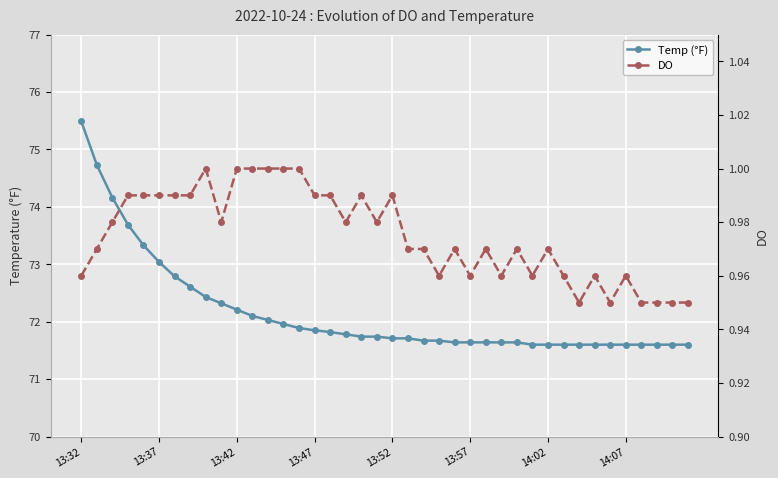

At how many categories does at least one series exceed 2?

40